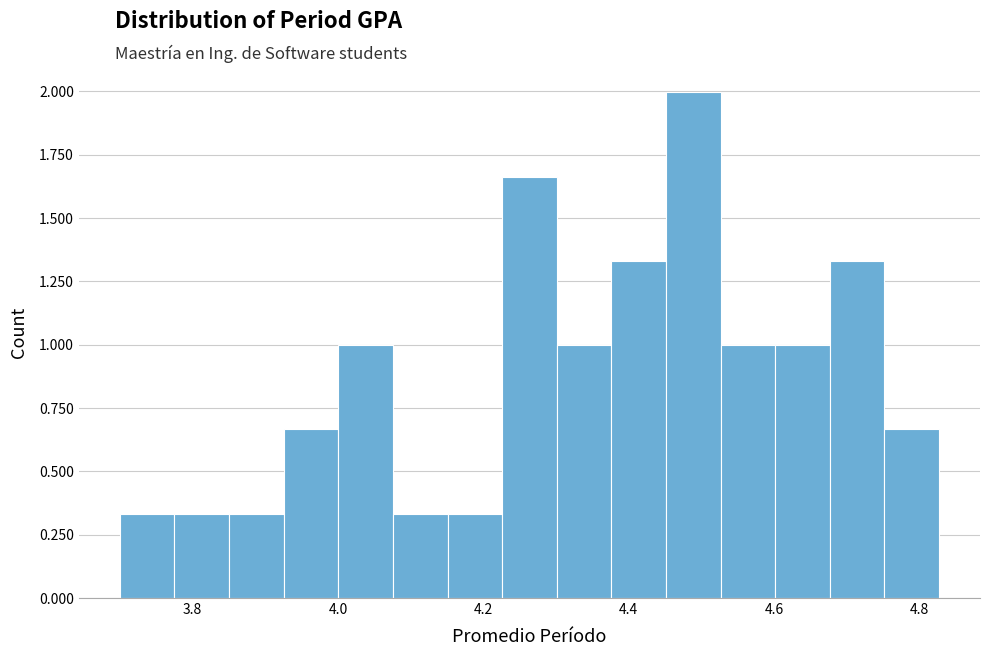

Read against the x-axis, roughly where is the centre of the tallest bar?

4.48